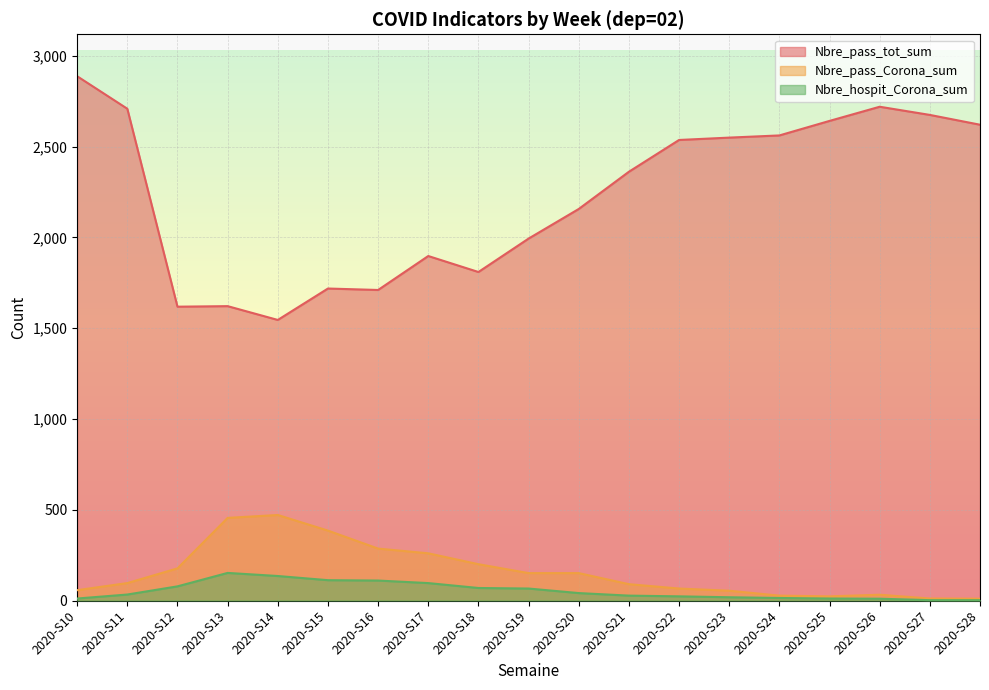

Where does the Nbre_pass_Corona_sum series first go above 96?

2020-S12